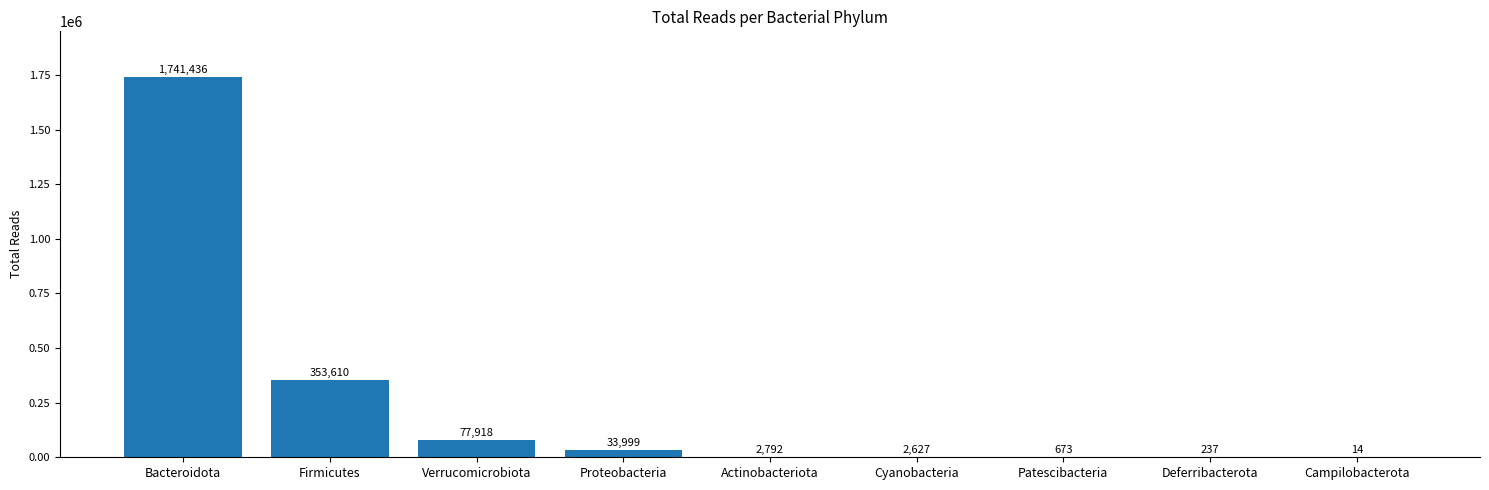

What is the ratio of the value at Verrucomicrobiota to the value at Actinobacteriota?

27.9